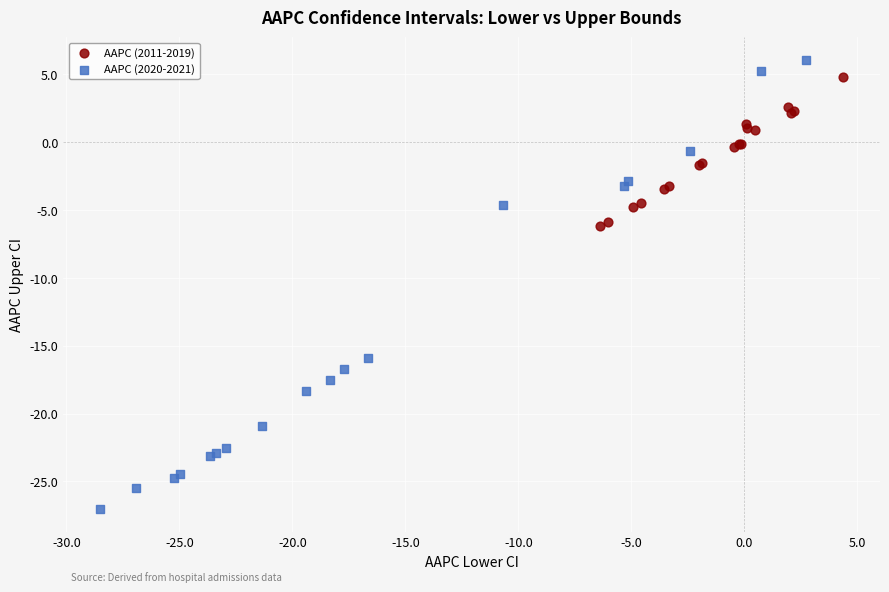

Which series has the largest Y range (max minus min)?

AAPC (2020-2021)